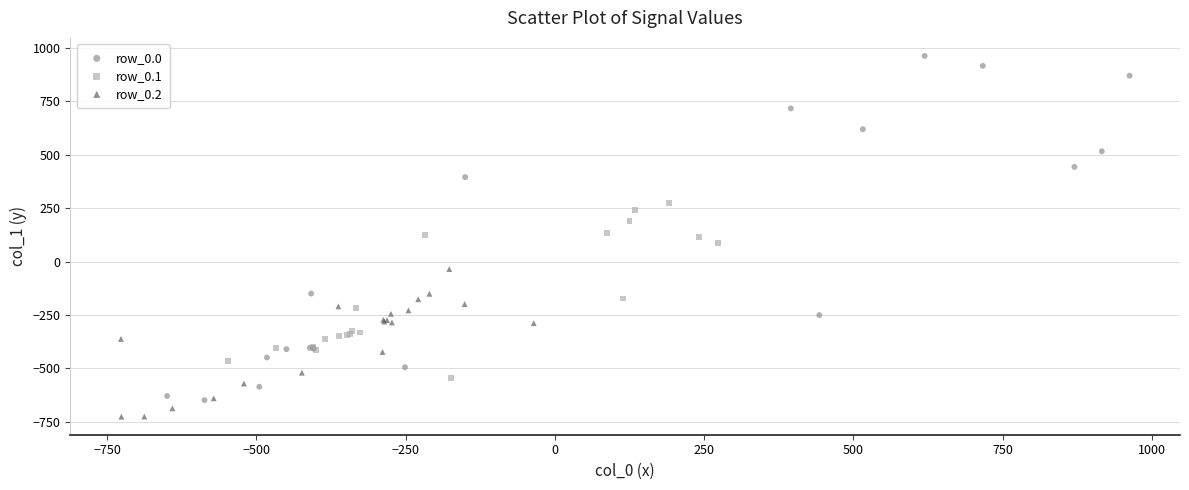

Which series reaches the minimum Y coordinate?

row_0.2